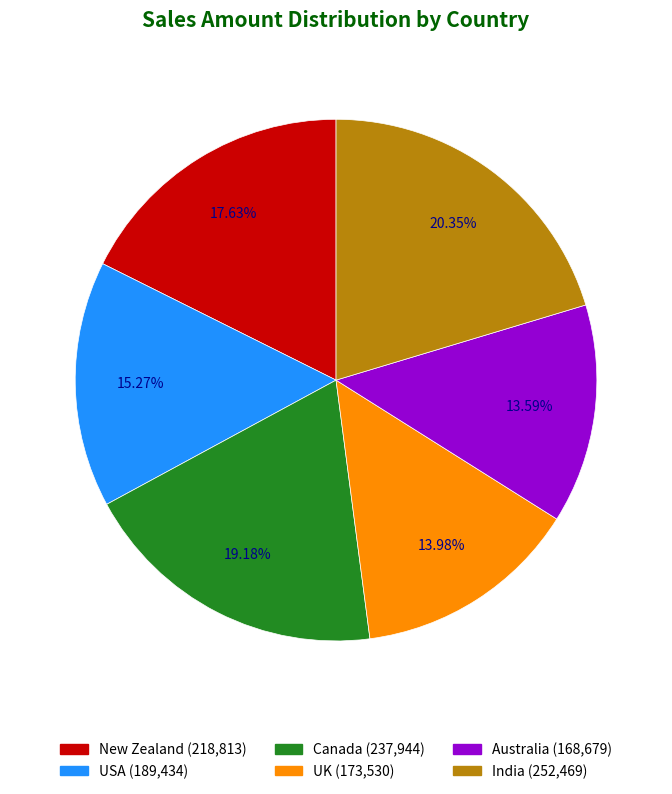

Rank the categories by value from lowest to highest.

Australia, UK, USA, New Zealand, Canada, India